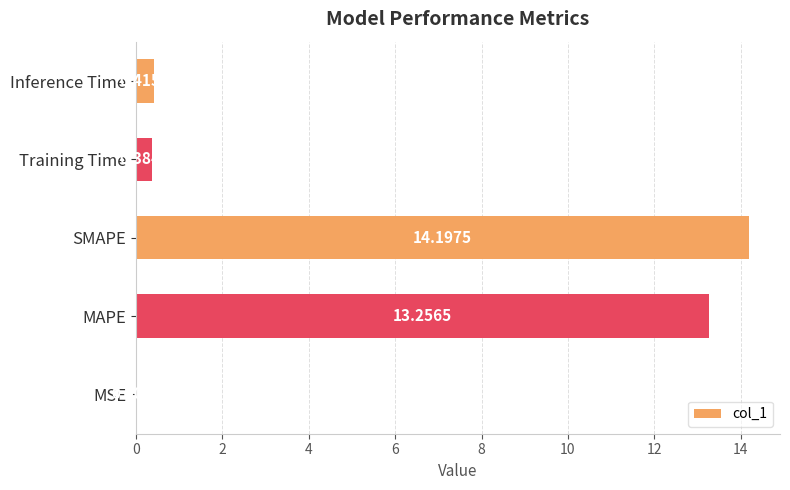

Which has a higher value, SMAPE or MAPE?

SMAPE